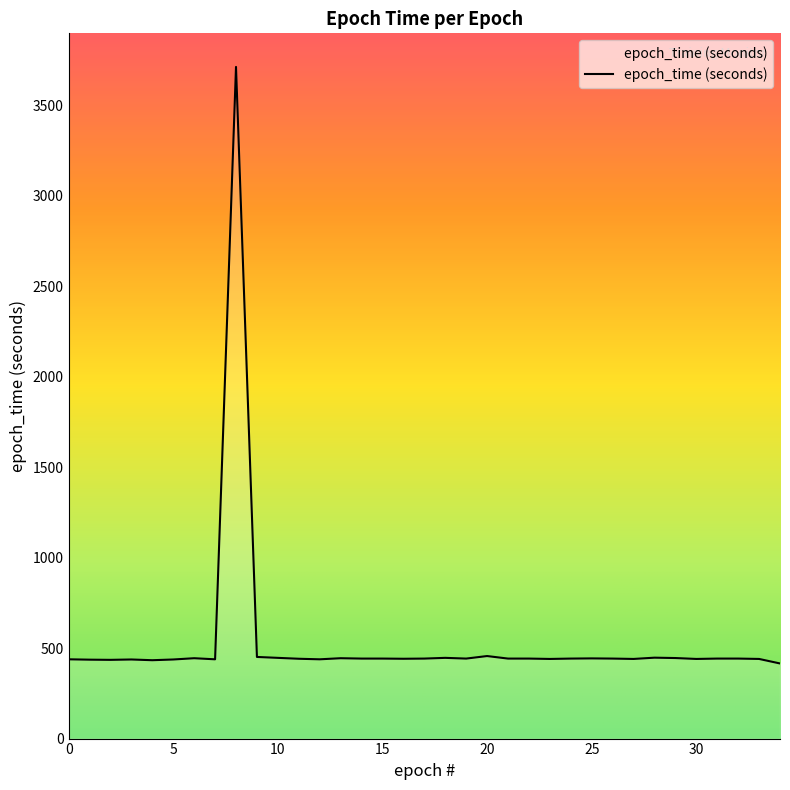

What is the minimum value shown in the chart?

415